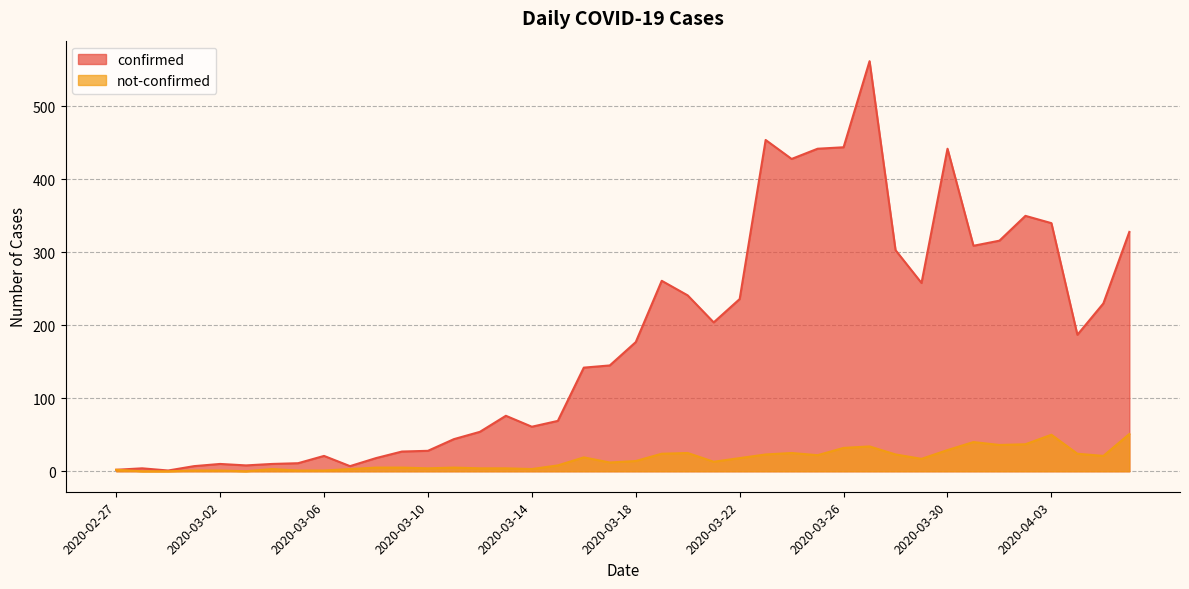

True or false: not-confirmed has more than 1 points higher than both neighbors.

True